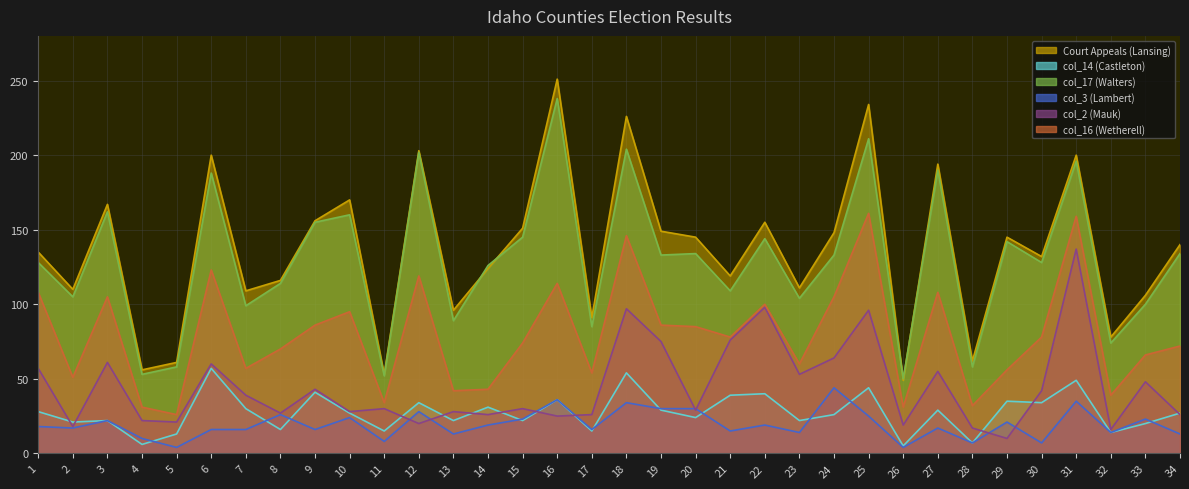

True or false: Court Appeals (Lansing) and col_16 (Wetherell) cross at least once.

False